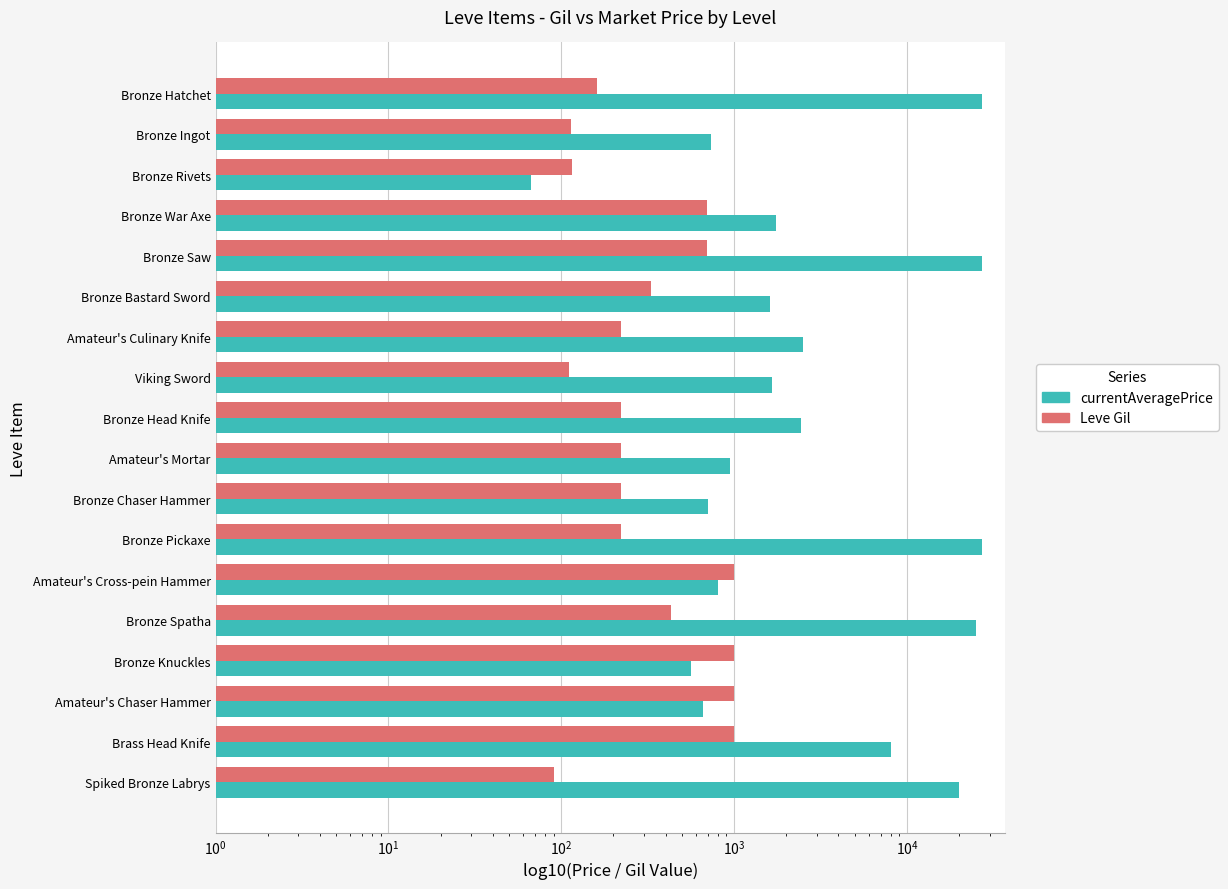

Reading right to left, extract all data points from this chart.

currentAveragePrice: 20010.0	8000.0	654.5	559.0	25005.8	800.0	27127.0	707.0	947.7	2417.0	1648.0	2507.0	1602.0	27119.0	1750.0	66.6	731.4	27128.0
Leve Gil: 90.0	990.0	990.0	990.0	430.0	990.0	220.0	220.0	220.0	220.0	110.0	220.0	330.0	690.0	690.0	115.0	114.0	160.0